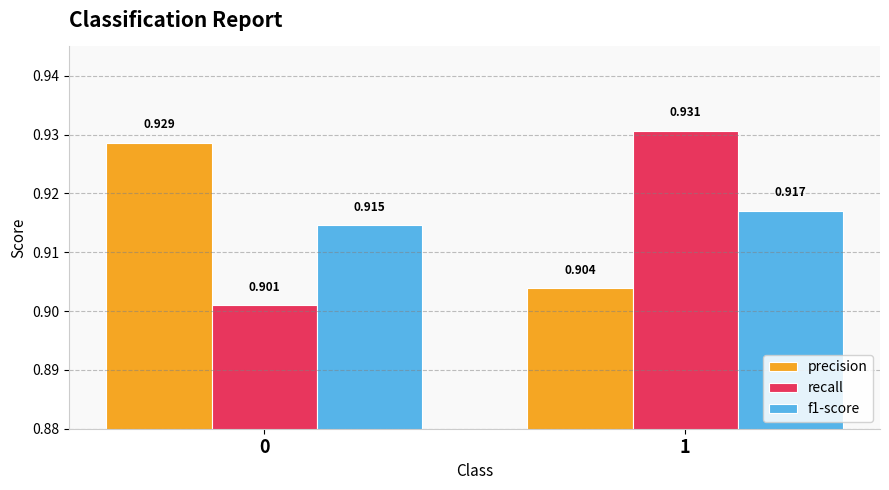

Which series changed the most between 0 and 1?

recall